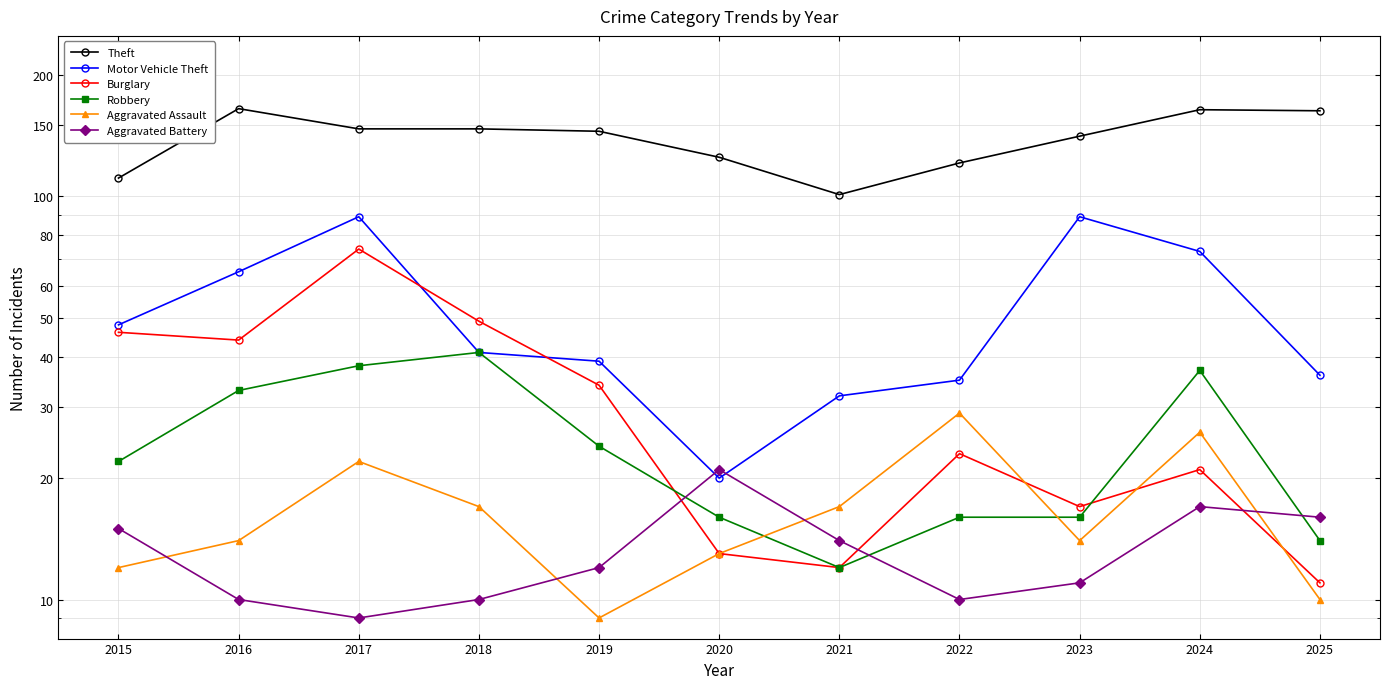

Where is the first local minimum for Theft?

2021